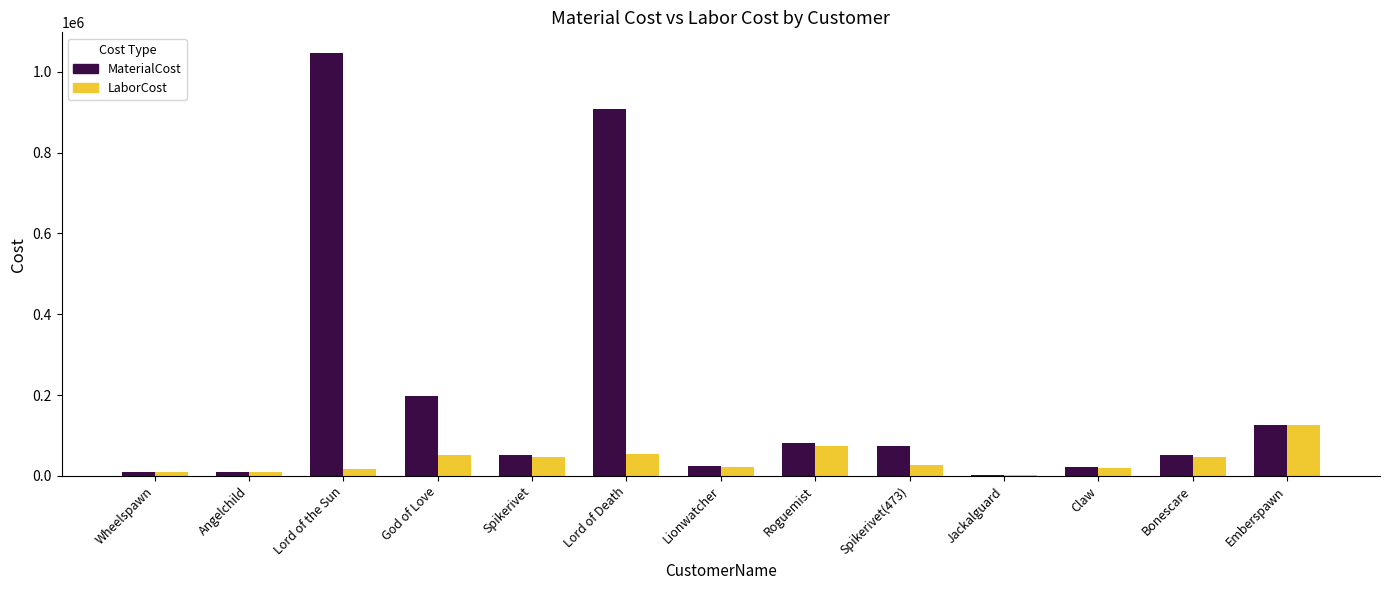

What is the total value across all series at Wheelspawn?

19725.3